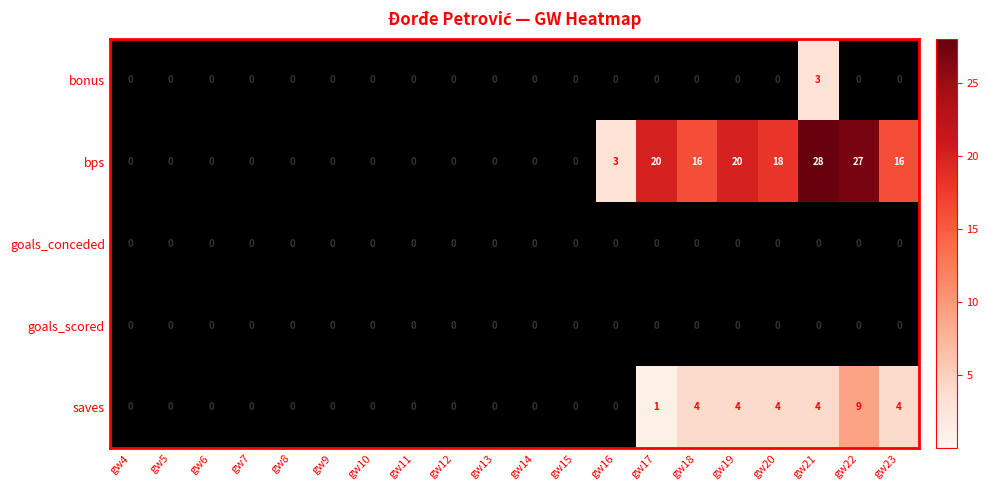

What is the maximum value for saves?

9